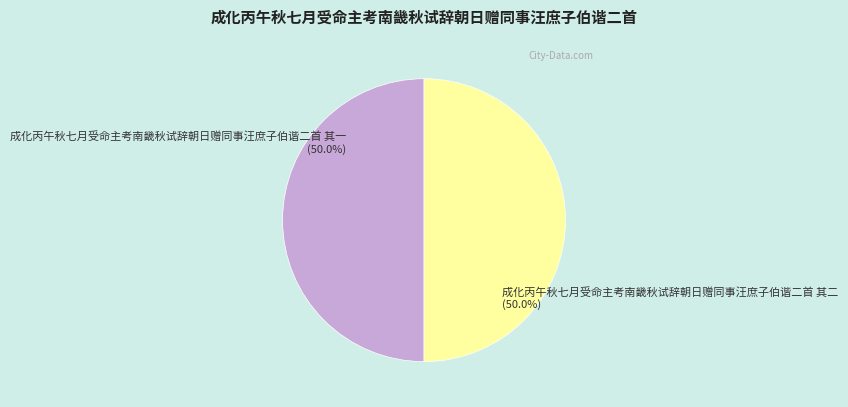

Combined, do 成化丙午秋七月受命主考南畿秋试辞朝日赠同事汪庶子伯谐二首 其一 and 成化丙午秋七月受命主考南畿秋试辞朝日赠同事汪庶子伯谐二首 其二 account for over 50%?

Yes